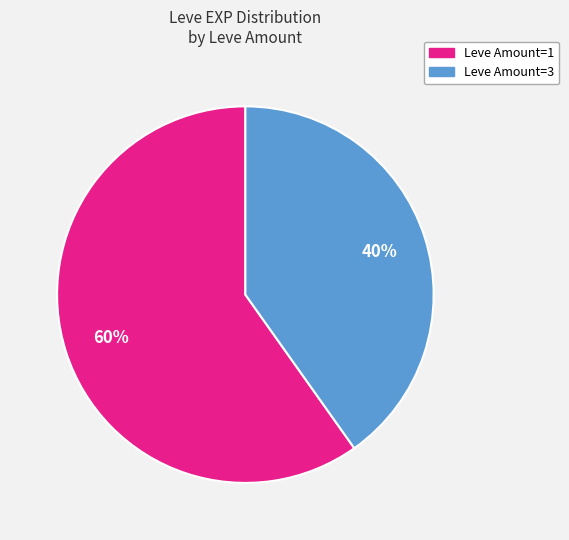

To the nearest percent, what is the difference between the largest and smallest slice percentages?

20%